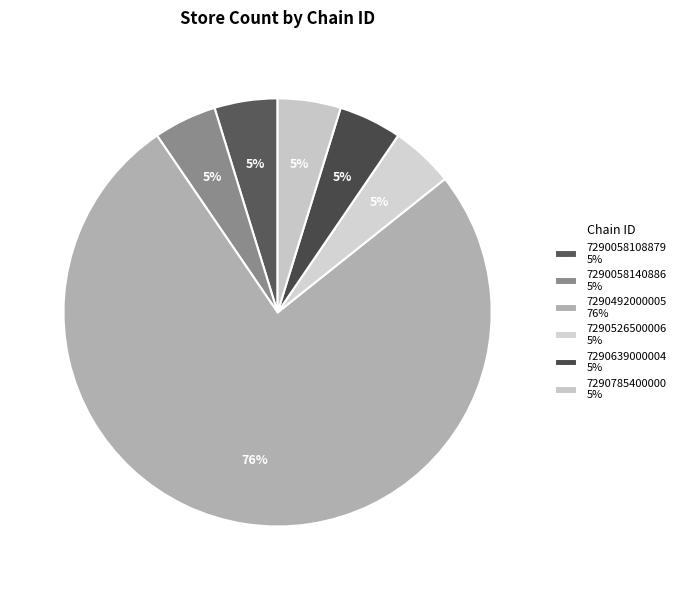

What is the majority slice?

7290492000005